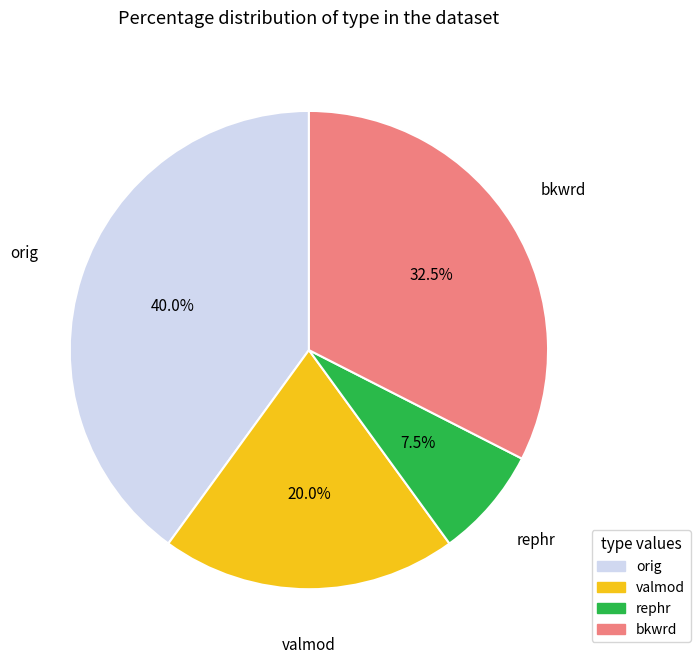

Does orig account for over 50% of the chart?

No